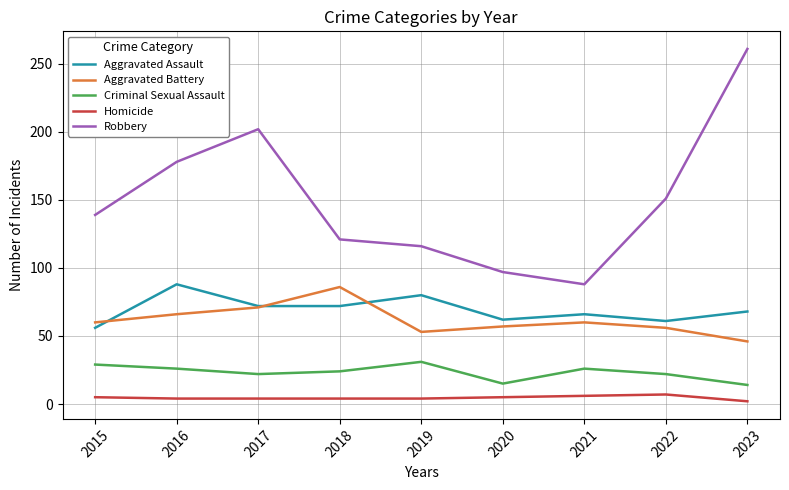

How many interior local valleys does the Criminal Sexual Assault series have?

2